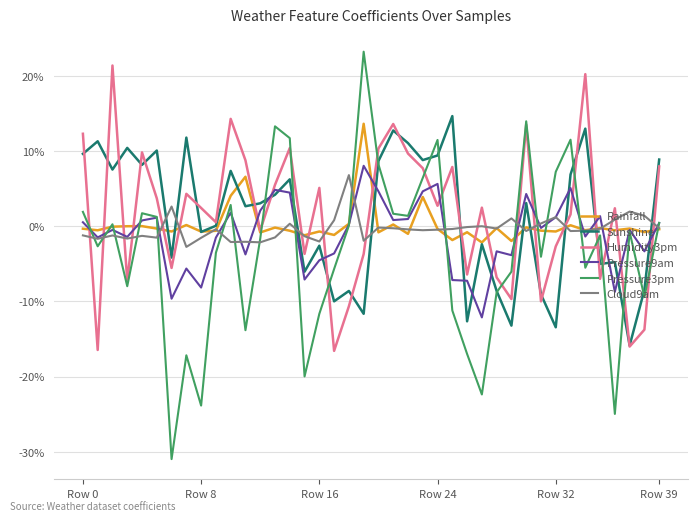

Which series has the largest range (max minus min)?

Pressure3pm